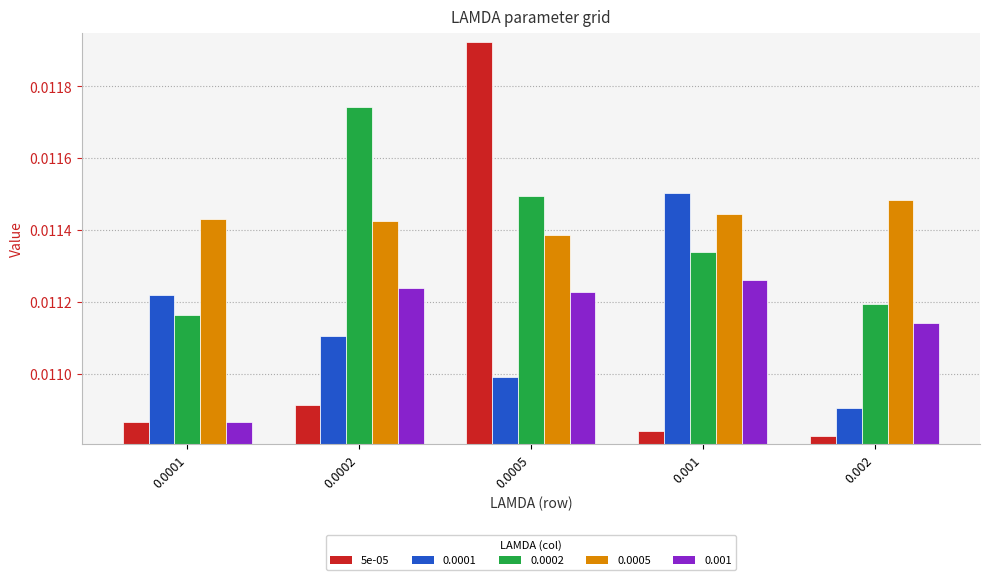

How many 0.0001 values are between 0 and 1?

5